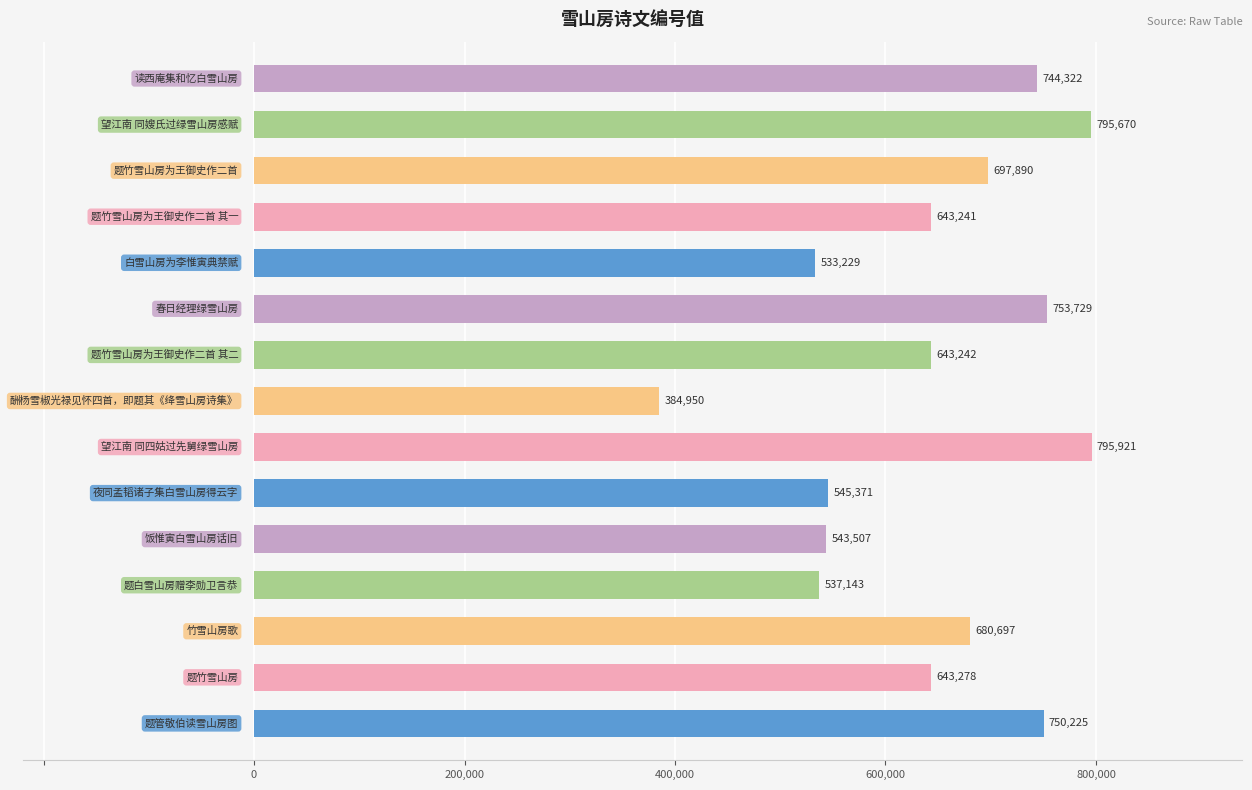

What is the difference between the second highest and minimum values?

410720